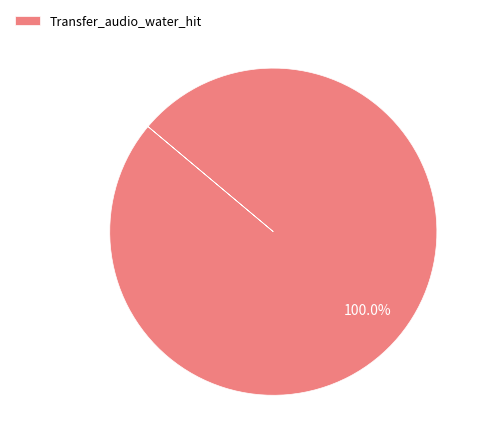

Is it true that Transfer_audio_water_hit is 100% of the pie?

True